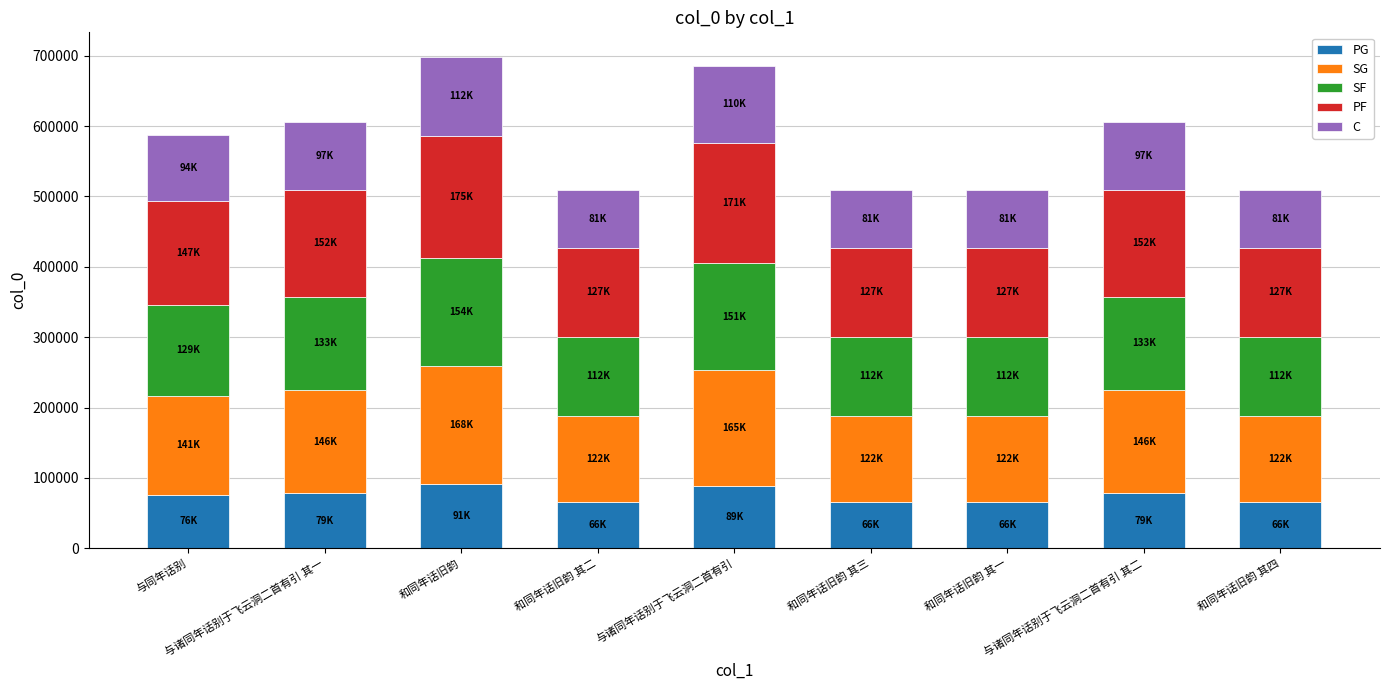

How many categories are shown in the chart?

9